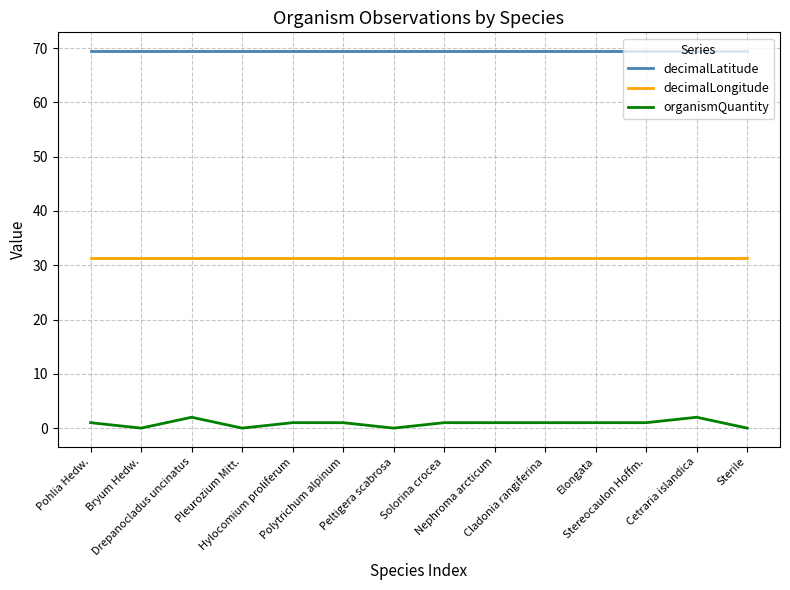

How many lines are shown in the chart?

3